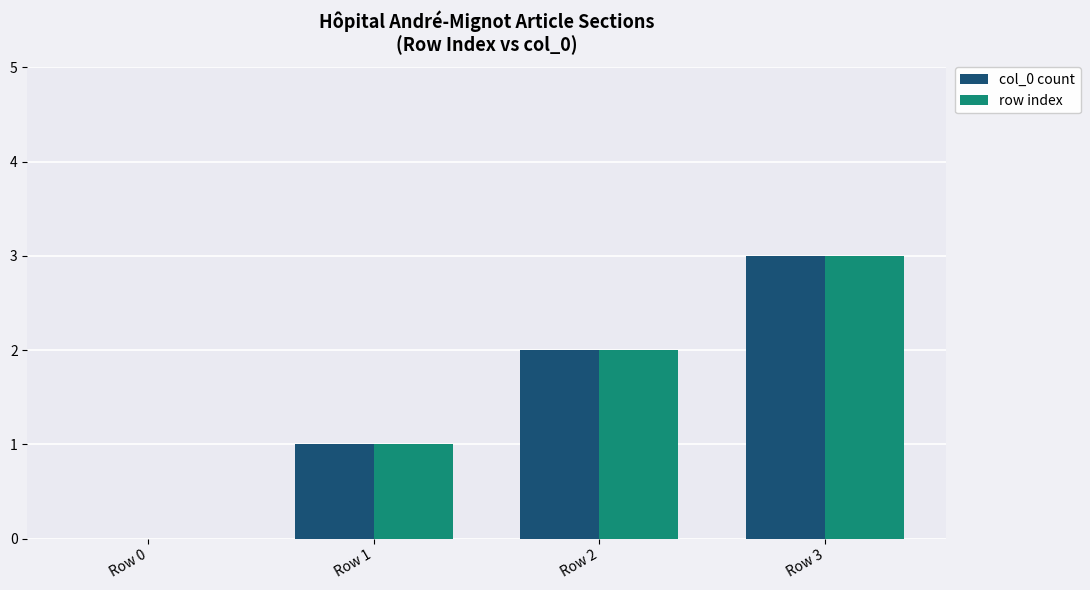

How many values in col_0 count are above zero?

3